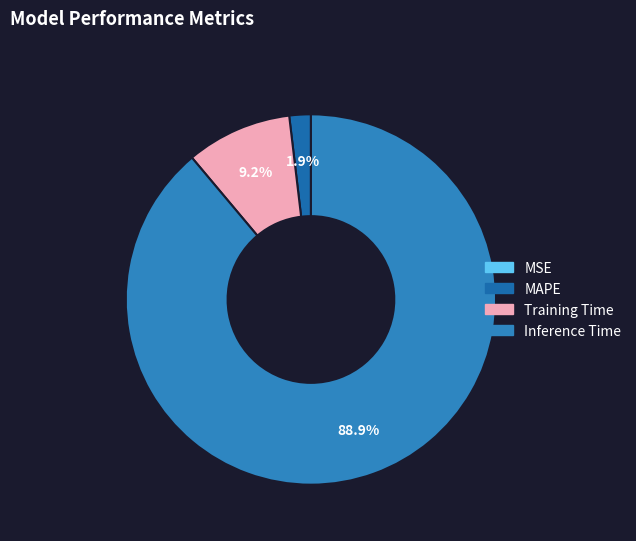

What is the smallest slice in the pie chart?

MSE